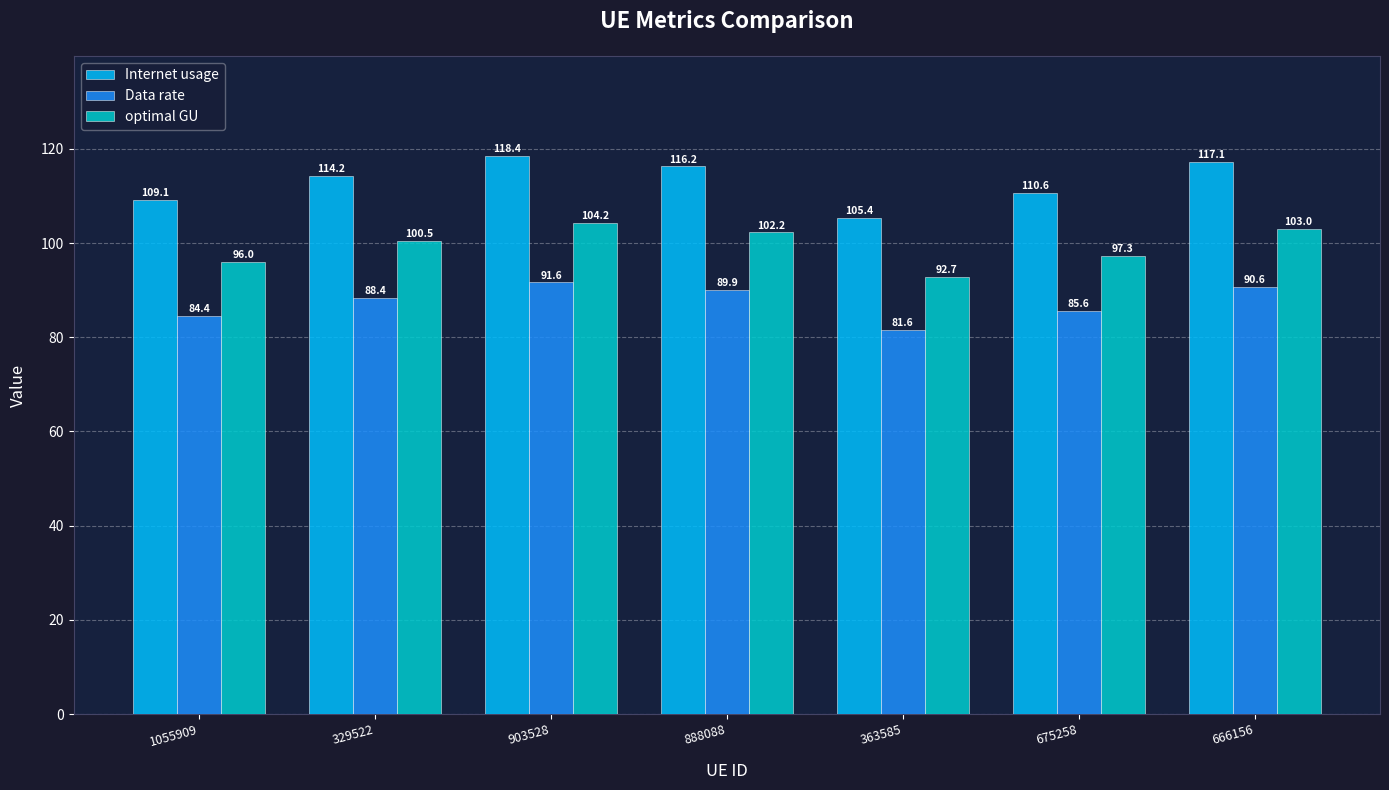

What is the smallest value displayed?

81.6